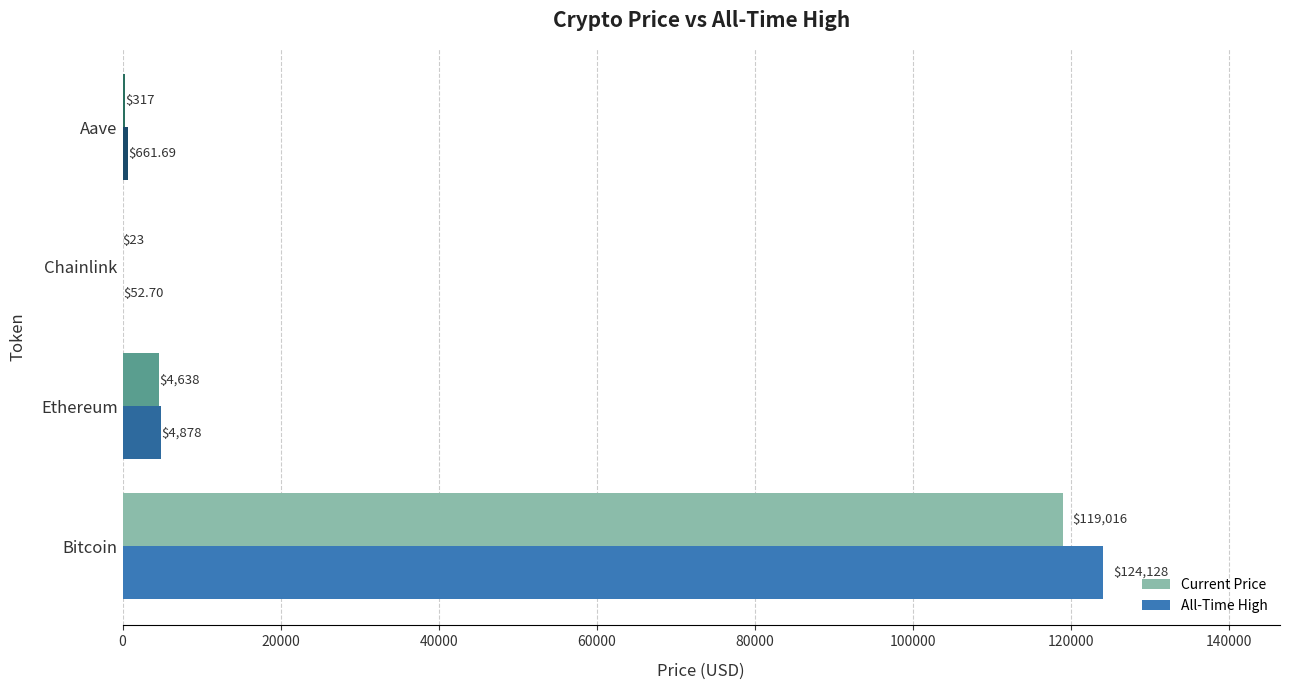

How many data points does each series have?

4